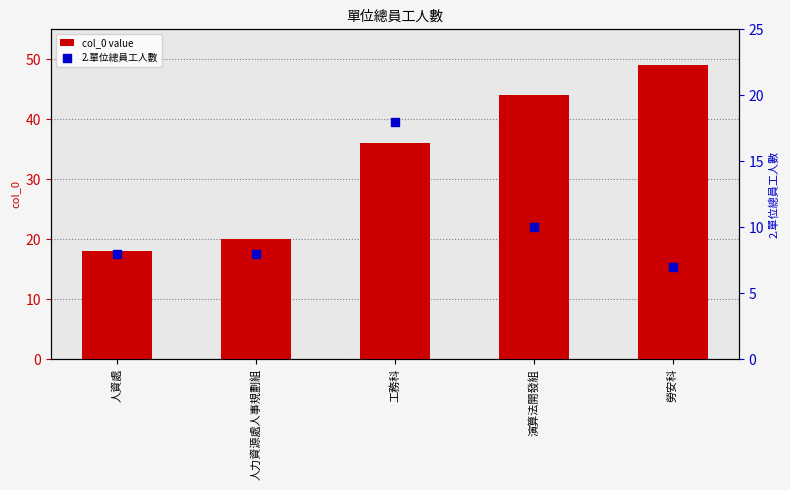

At how many categories does at least one series exceed 22?

3